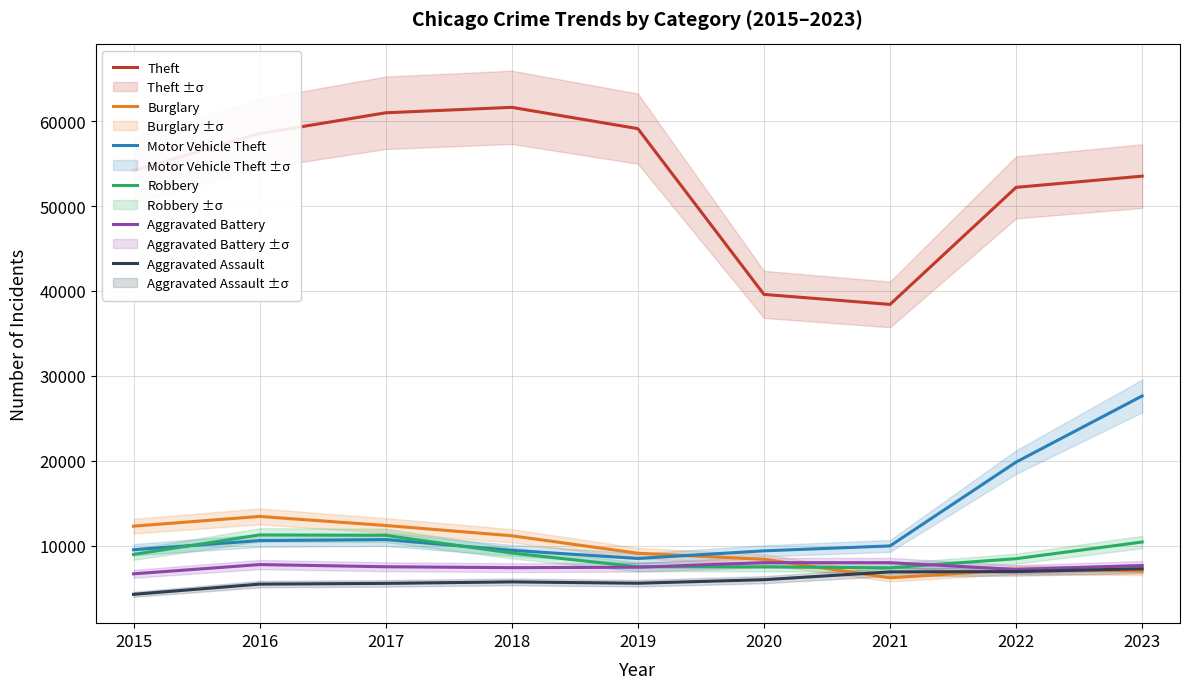

Between which two adjacent categories do Burglary and Aggravated Battery first intersect?

2020 and 2021